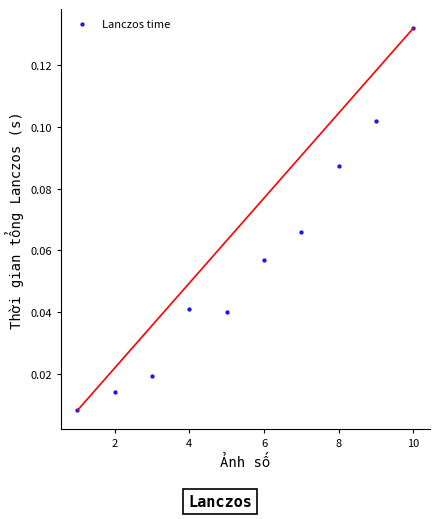

What is the range of X values (max minus min)?

9.0